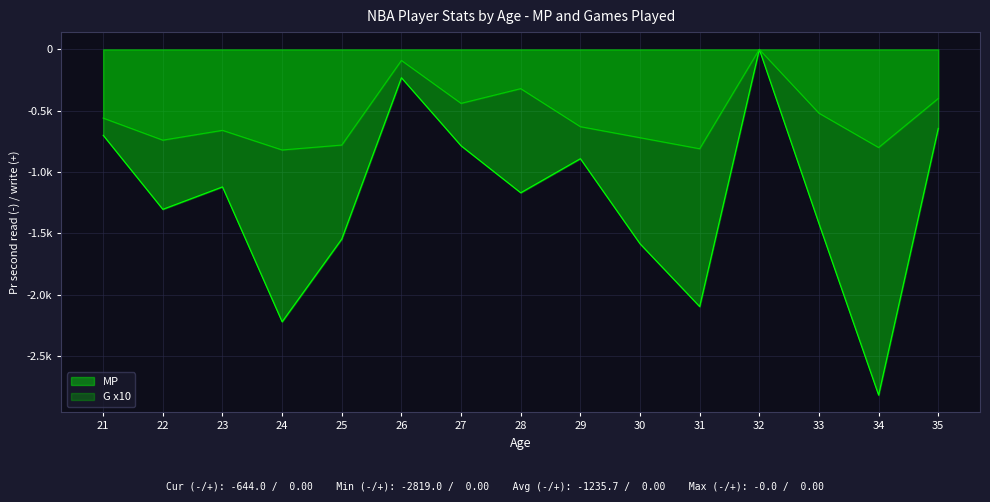

Where does the MP series first go above -1169?

21